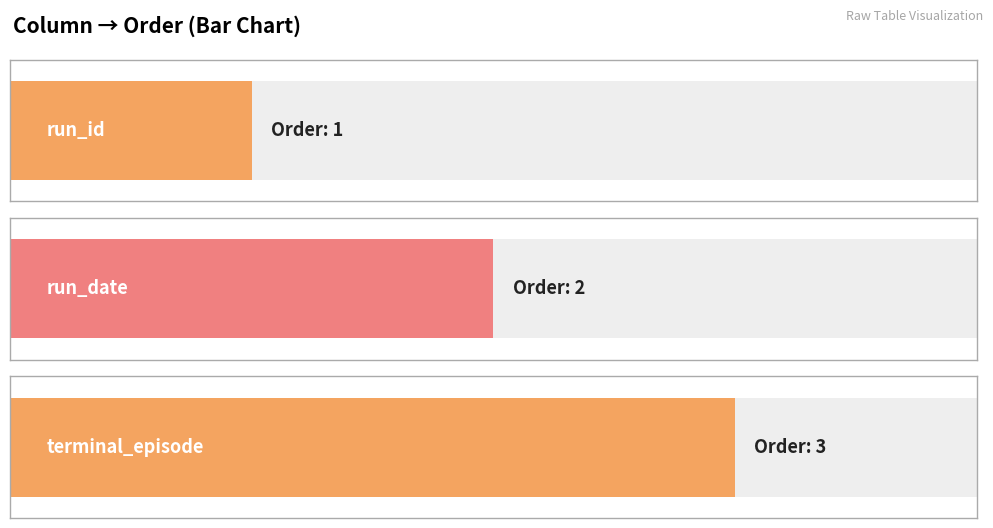

What is the average value?

2